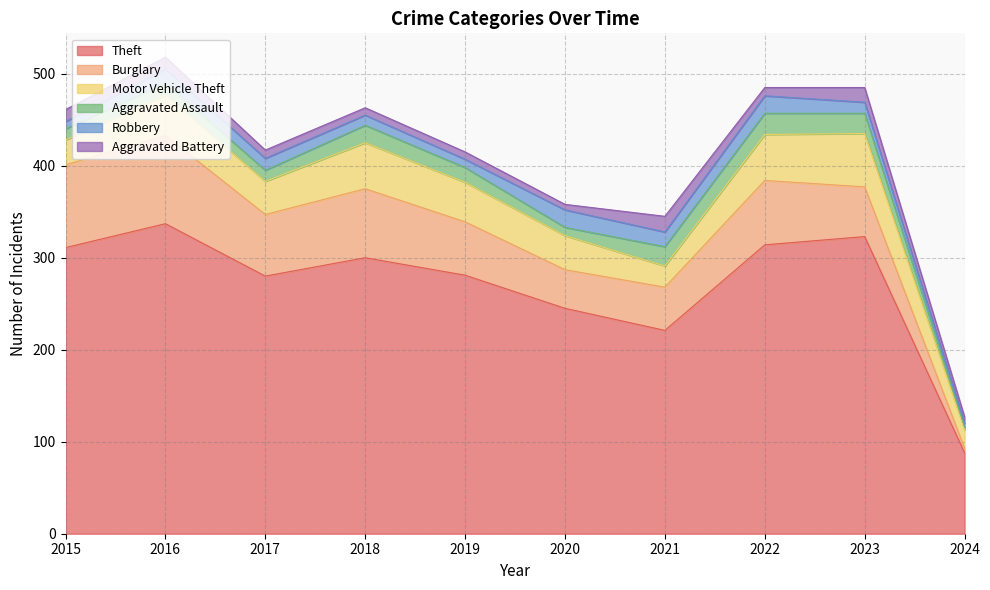

Where does the Aggravated Battery series first go above 9?

2015